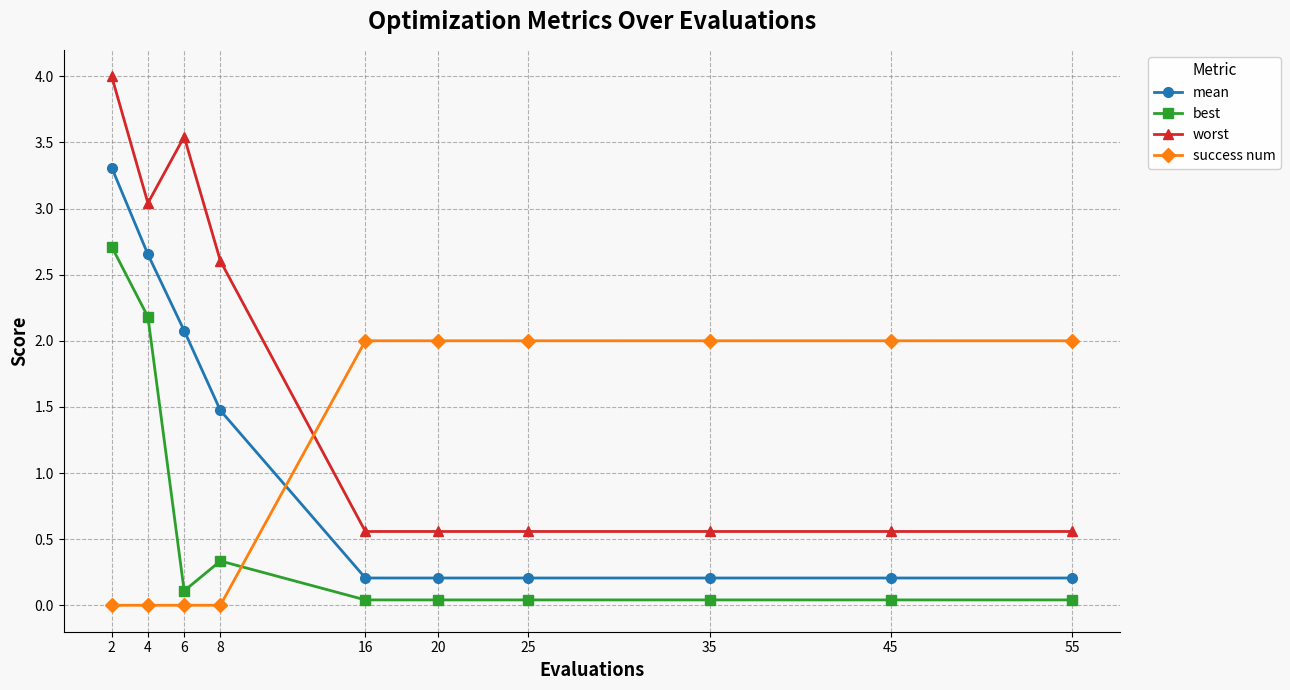

At which category is the sum across all series the highest?

2